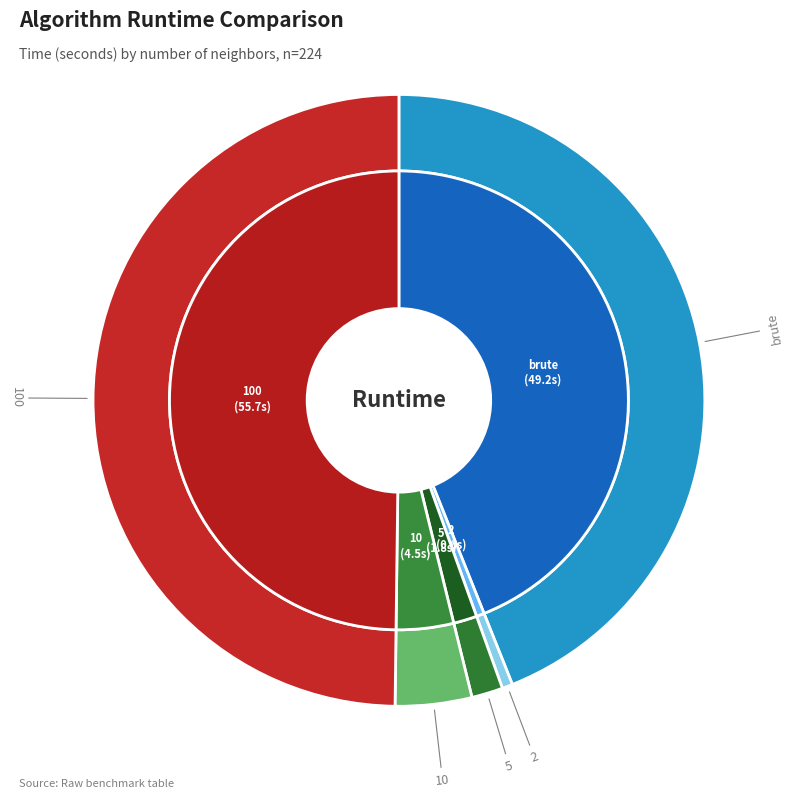

Count the number of slices in the pie.

5